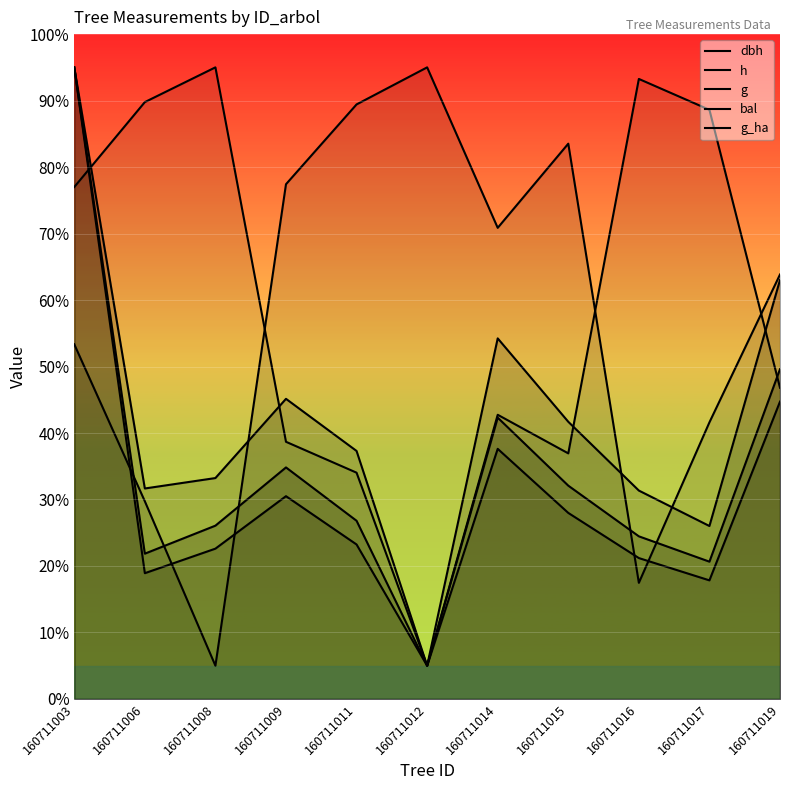

What are all the series names shown in the legend?

dbh, h, g, bal, g_ha